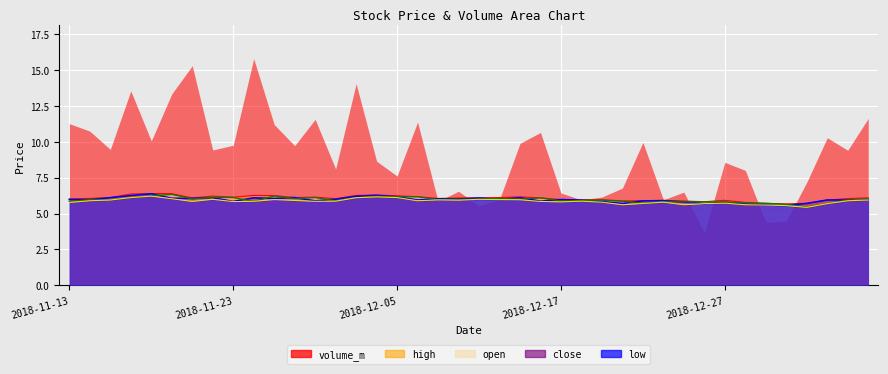

What is the difference between the second highest and minimum values in the high_line series?

0.7